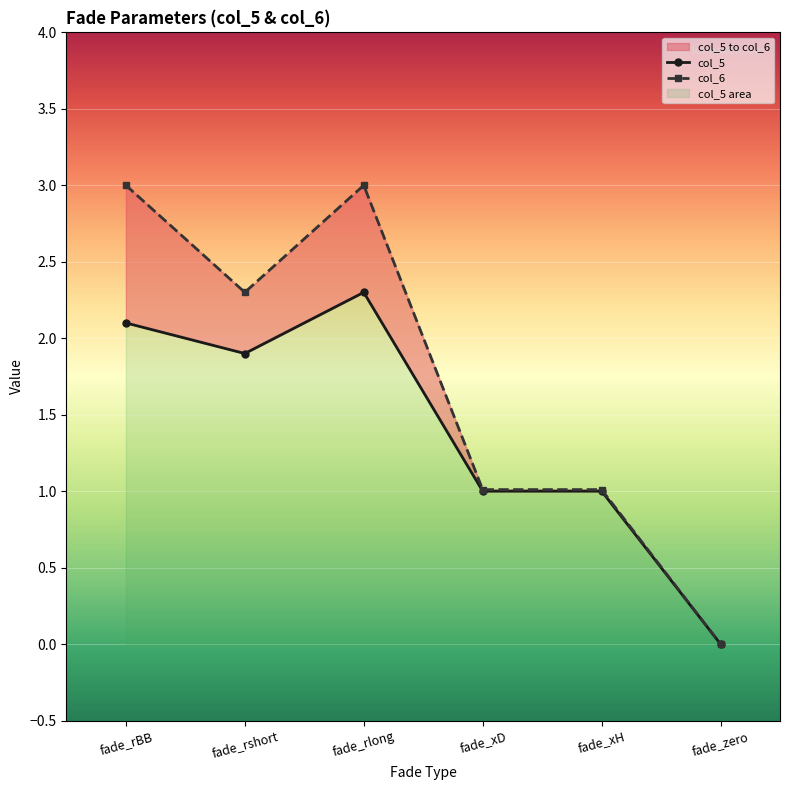

The value of col_6 at fade_rshort is 1.5. True or false?

False